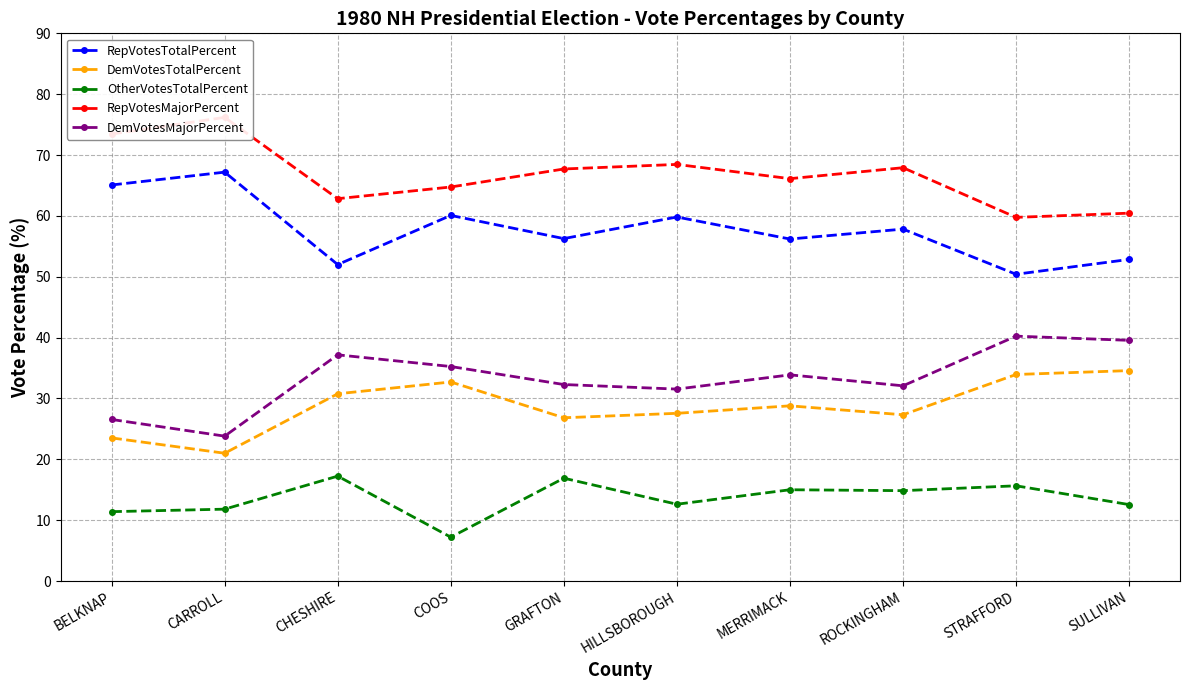

How many interior local peaks does the OtherVotesTotalPercent series have?

4